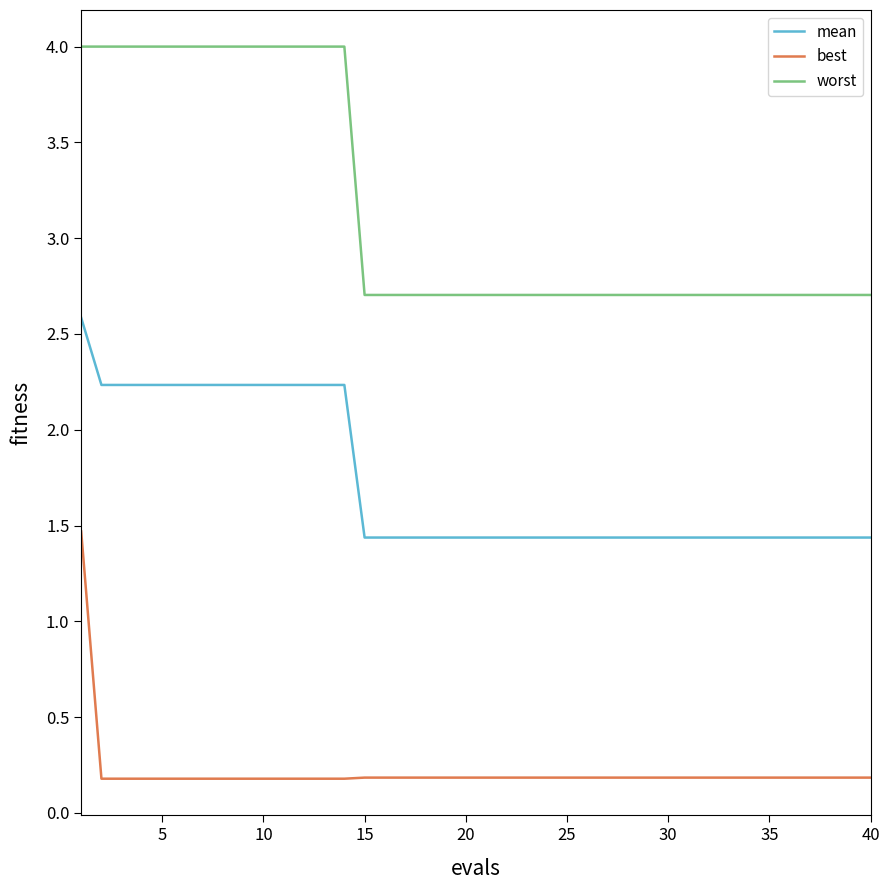

What is the maximum value for mean?

2.6